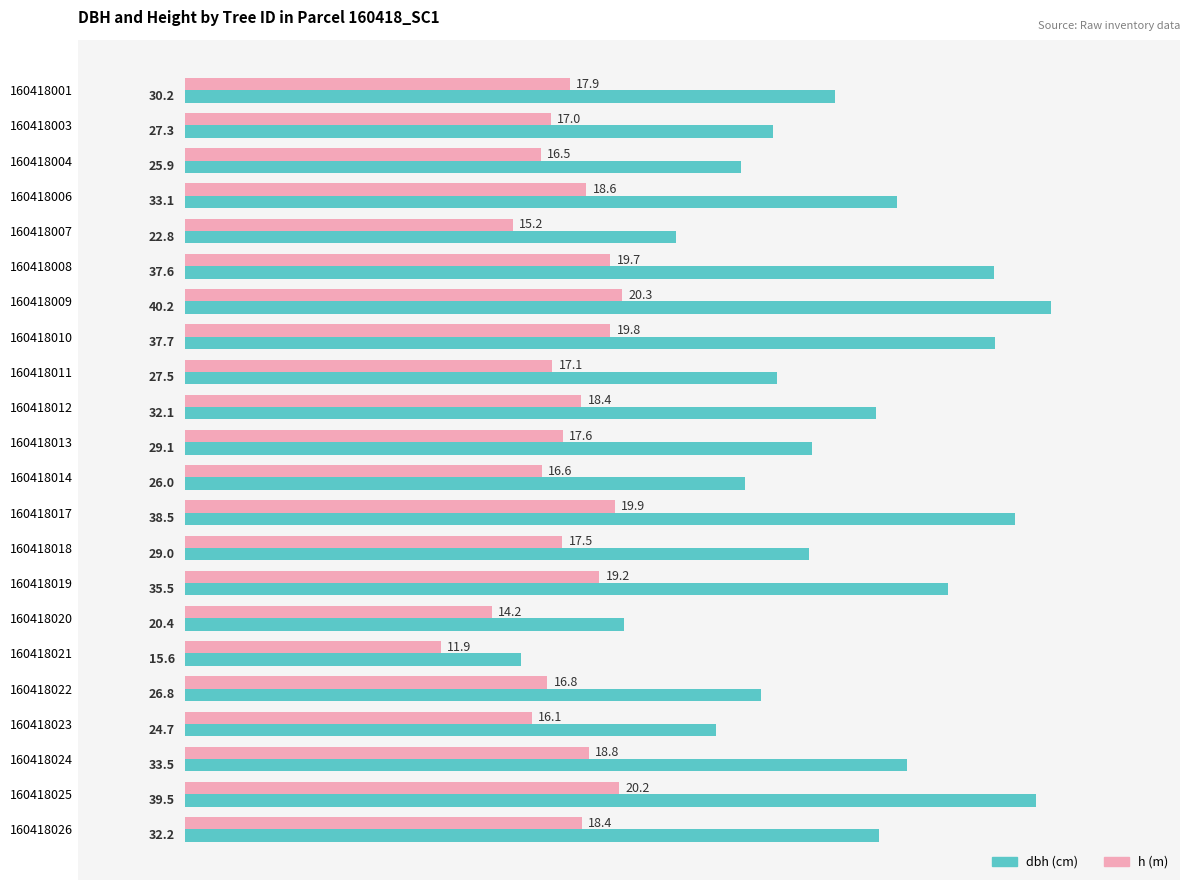

What is the minimum value shown in the chart?

11.9